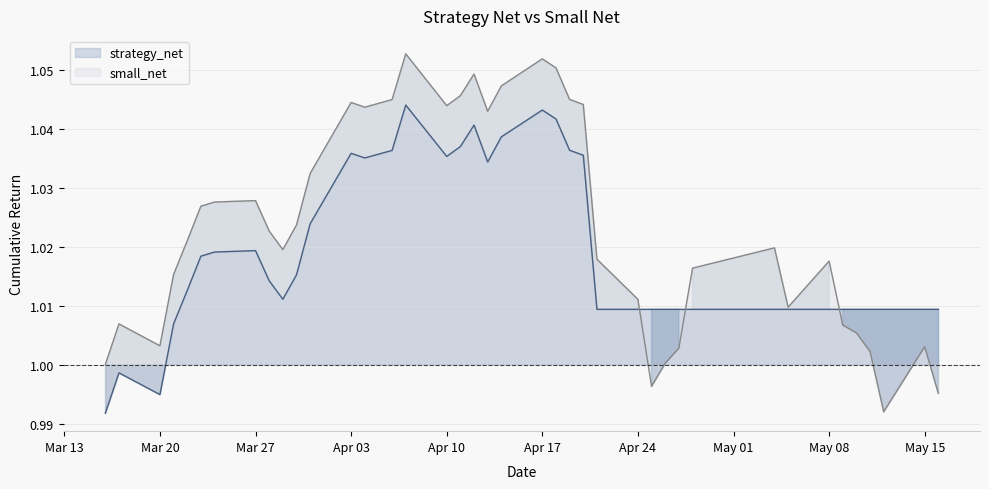

Read the small_net value at 2023-03-21.

1.0